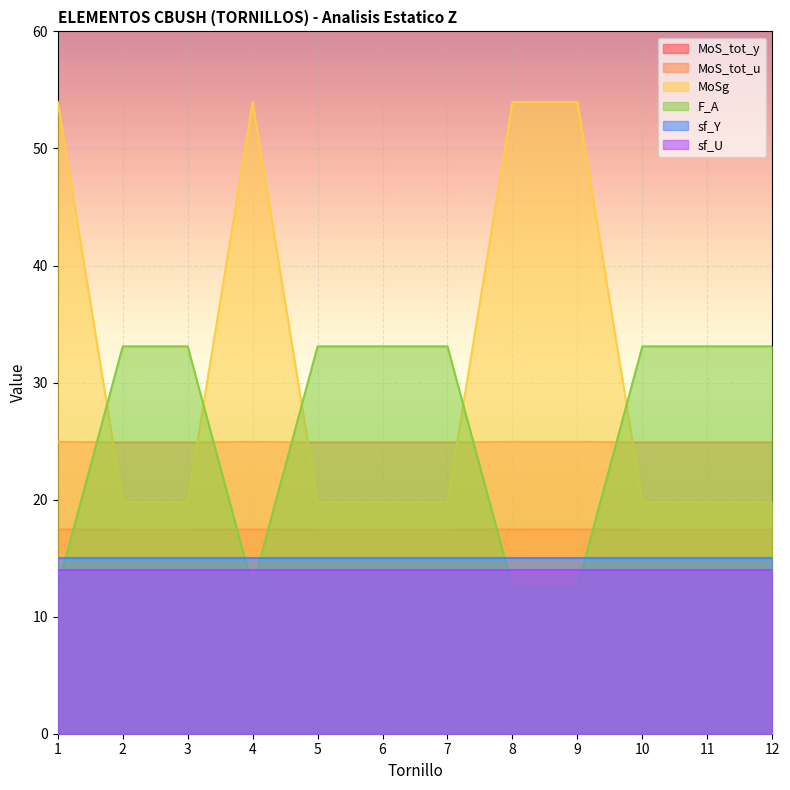

What is the value of the F_A_tensile point at the 10th from the left?

33.1